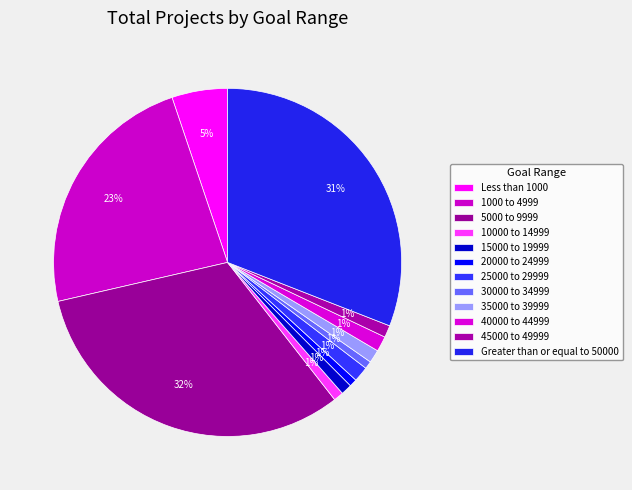

The 10000 to 14999 slice represents 1% of the pie. True or false?

True